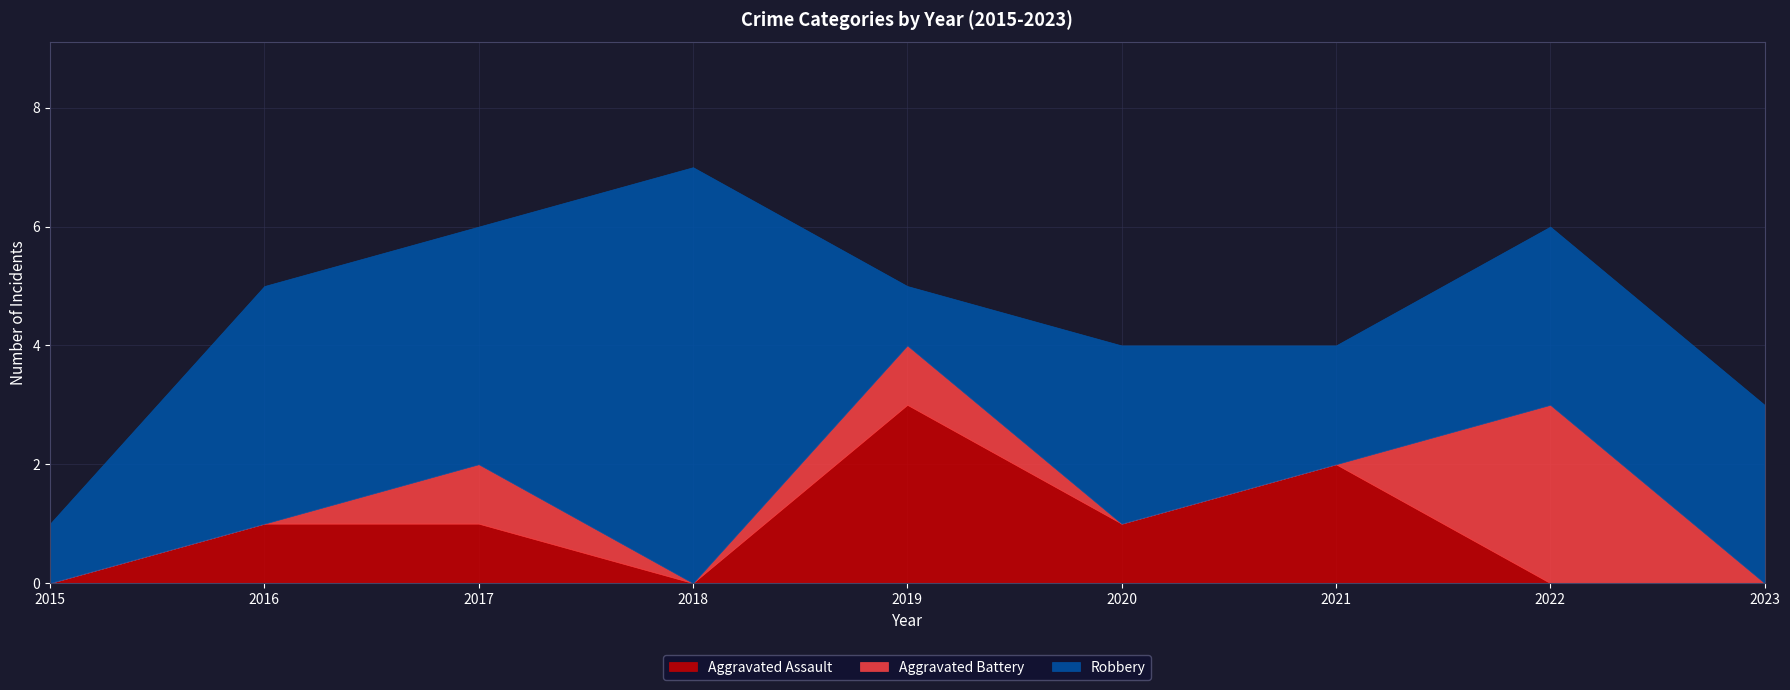

Reading right to left, what are all the values shown in this chart?

Aggravated Assault: 0	0	2	1	3	0	1	1	0
Aggravated Battery: 0	3	0	0	1	0	1	0	0
Robbery: 3	3	2	3	1	7	4	4	1